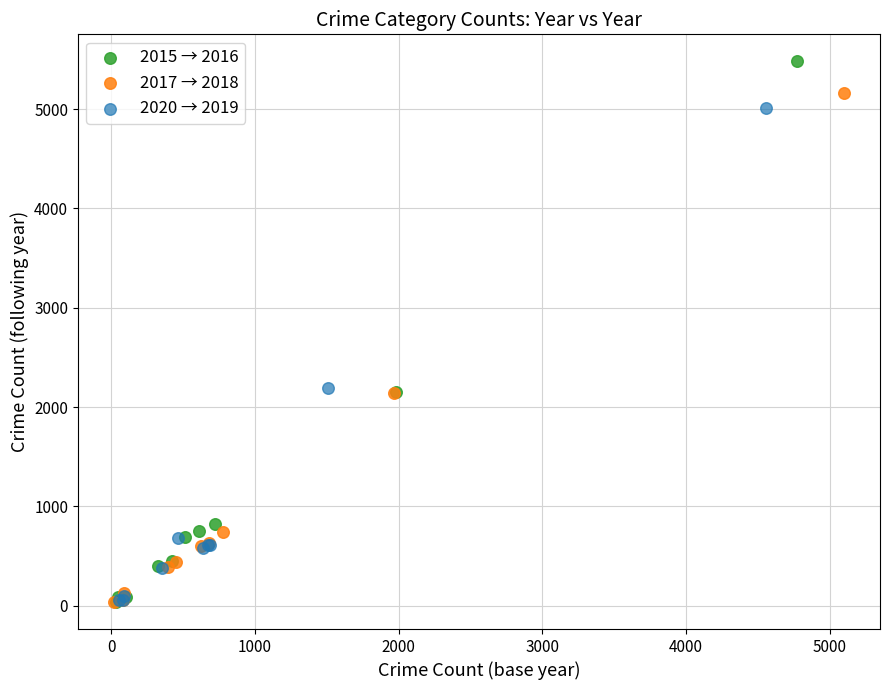

What are all the series names shown in the legend?

2015 → 2016, 2017 → 2018, 2020 → 2019